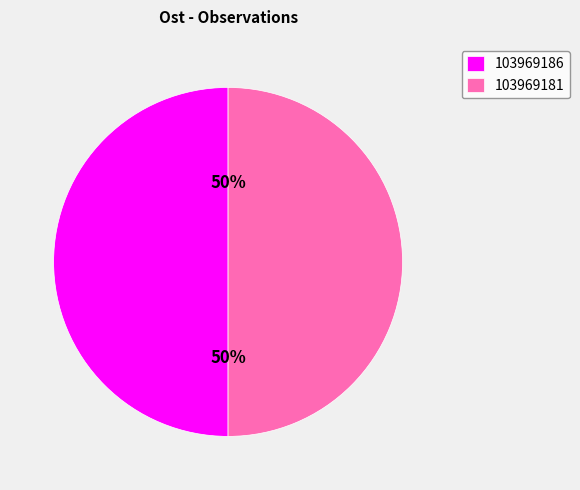

To the nearest percent, what portion does 103969181 represent?

50%